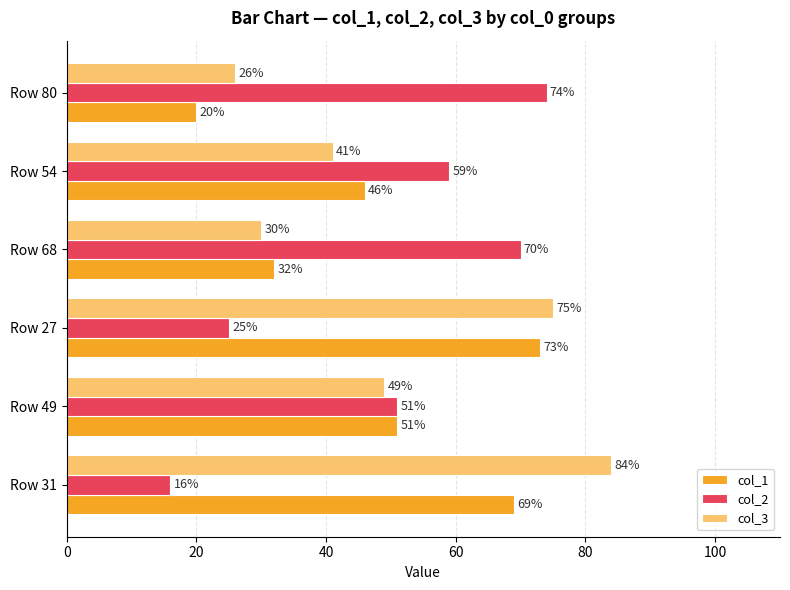

How many distinct data groups are displayed?

3